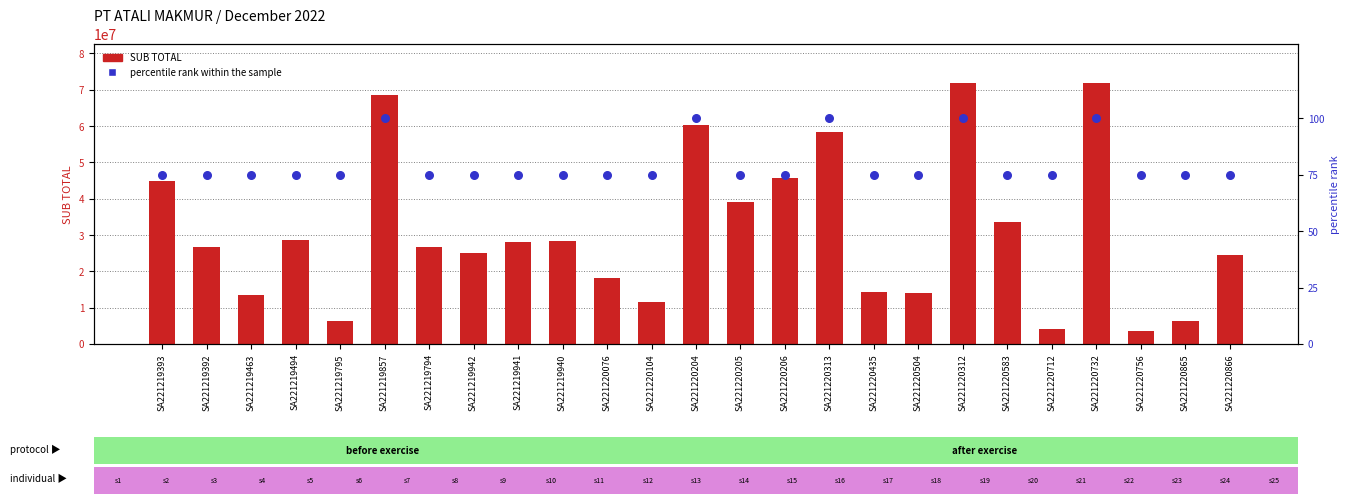

What is the total value across all series at SA221220076?

18052298.0